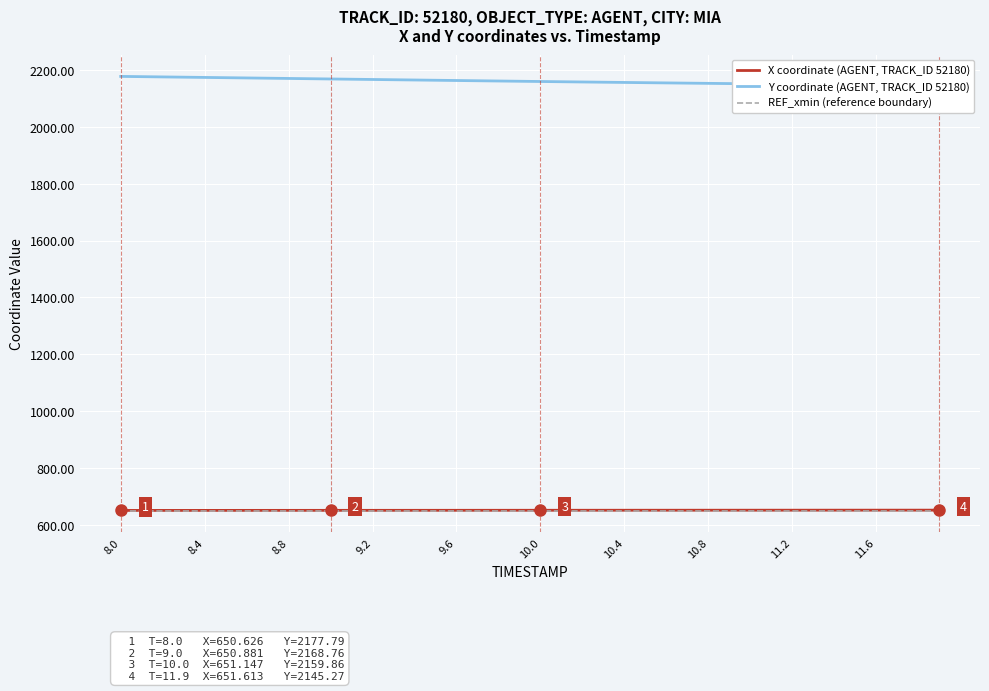

What is the average value of the REF_xmin (reference boundary) series?

649.6